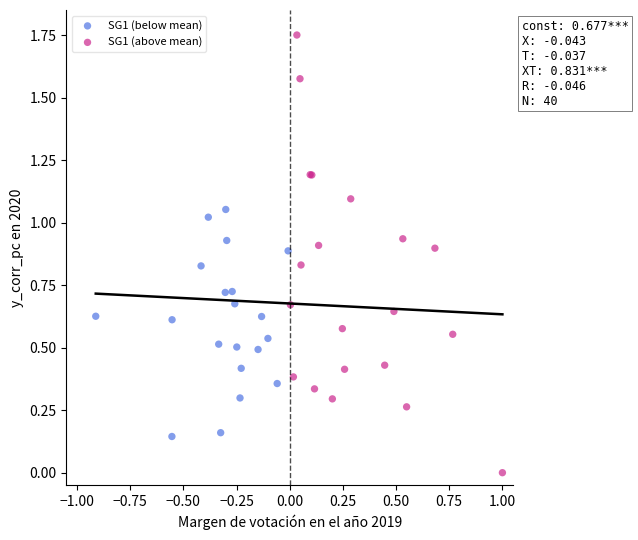

What are all the series names shown in the legend?

SG1 (below mean), SG1 (above mean)